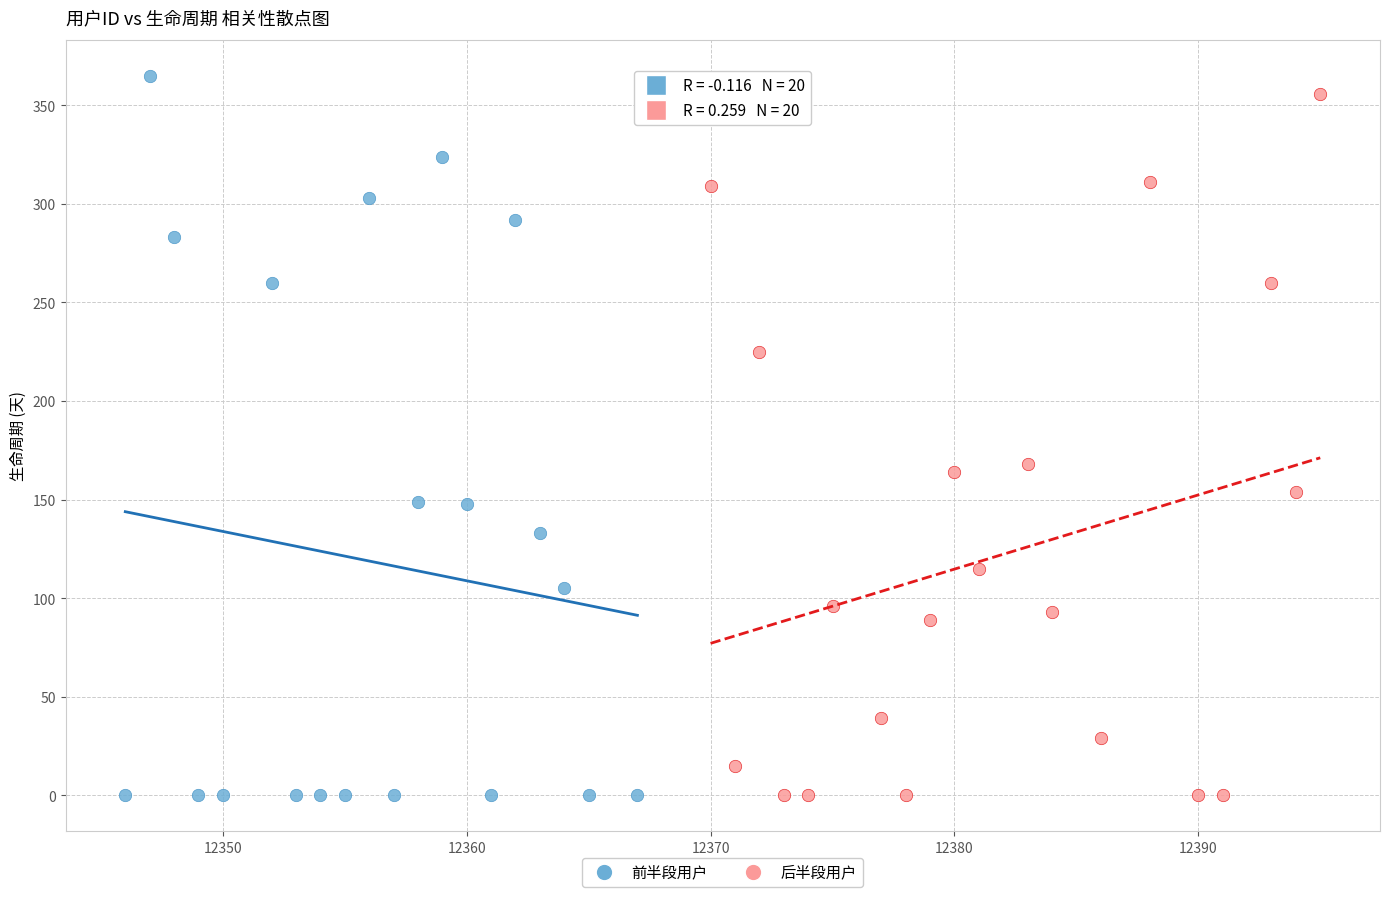

Which series contains the highest Y value?

前半段用户